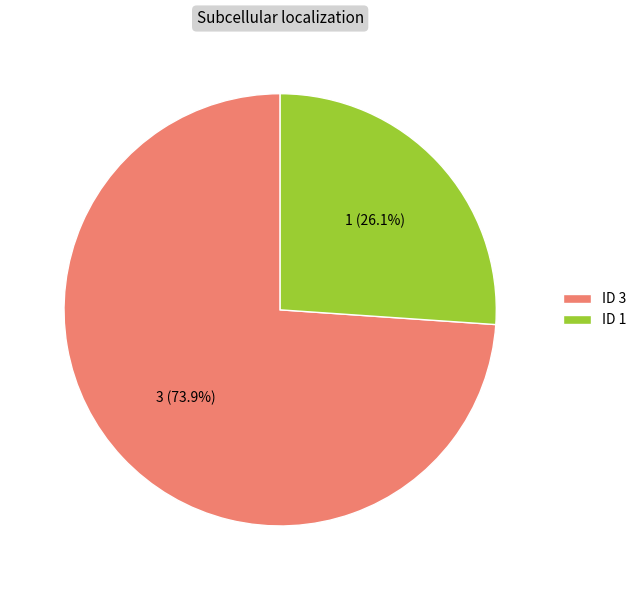

Is it true that 1 is 26% of the pie?

True